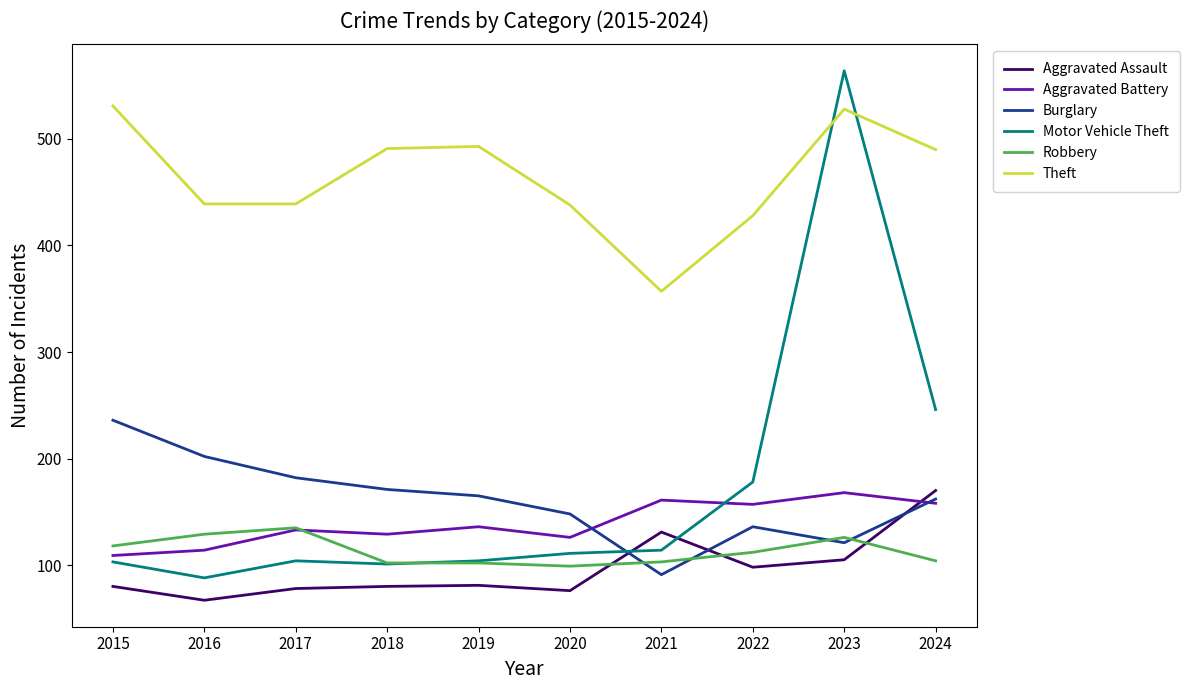

What is the sum of all Theft values?

4634